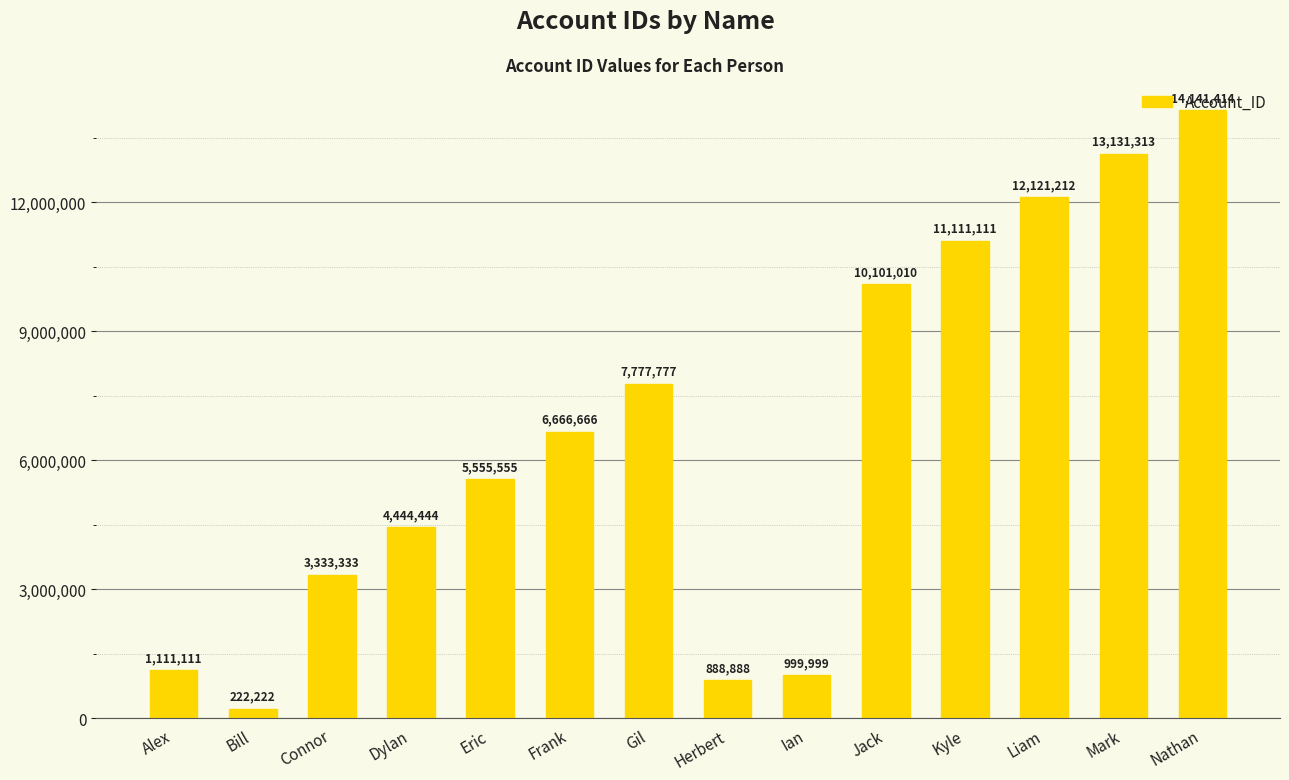

The chart shows a value of 10101010 at Jack. True or false?

True